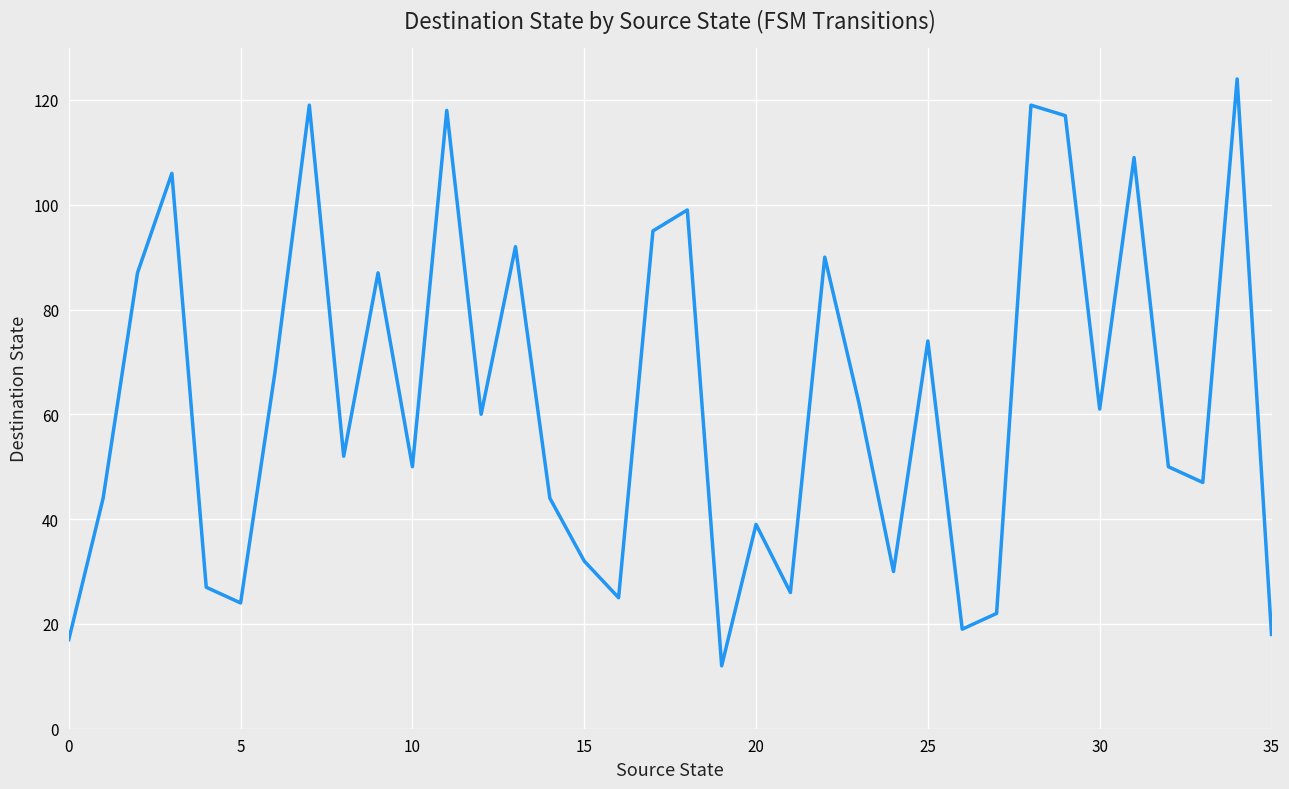

What is the maximum value shown in the chart?

124